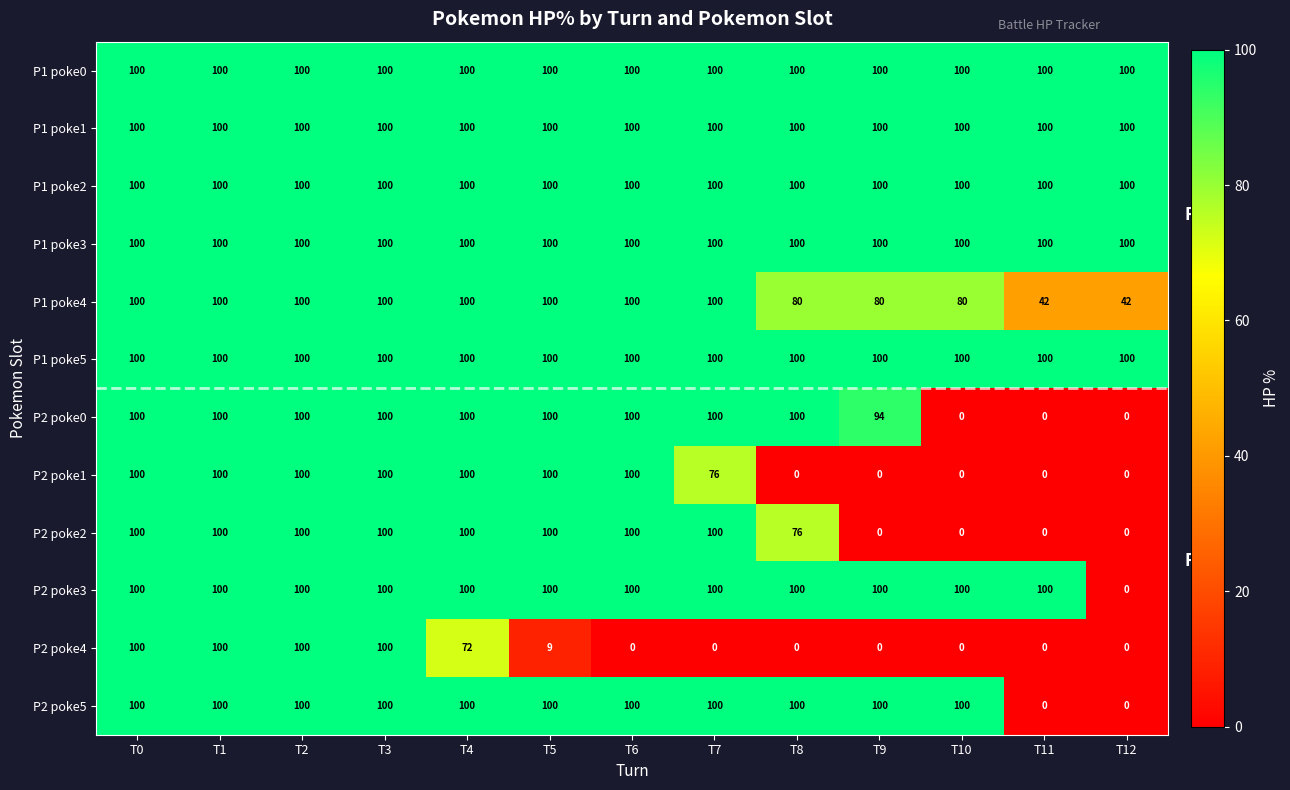

At how many categories does at least one series exceed 43?

13